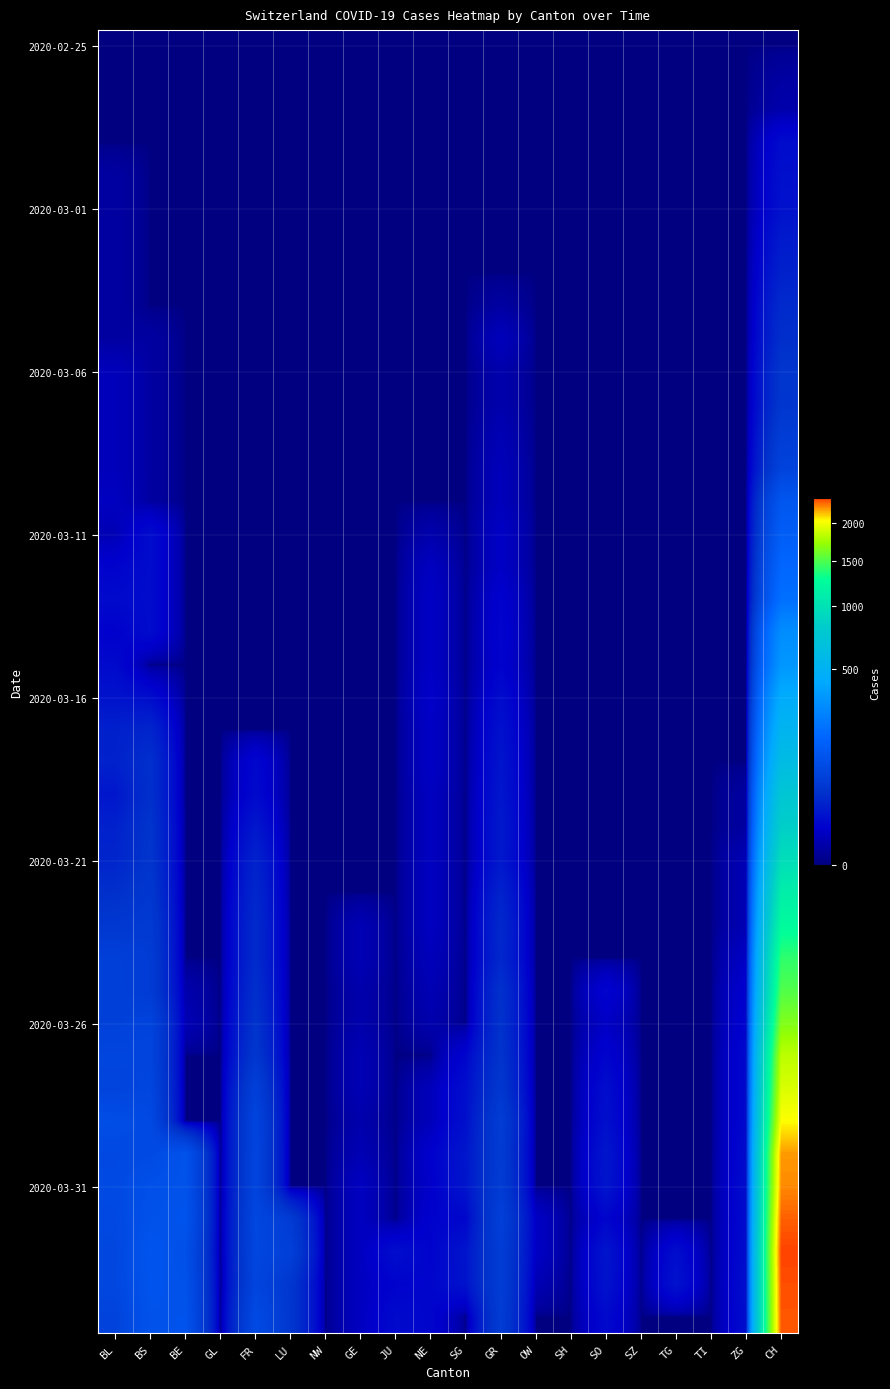

Which has a higher value, SH or JU?

SH